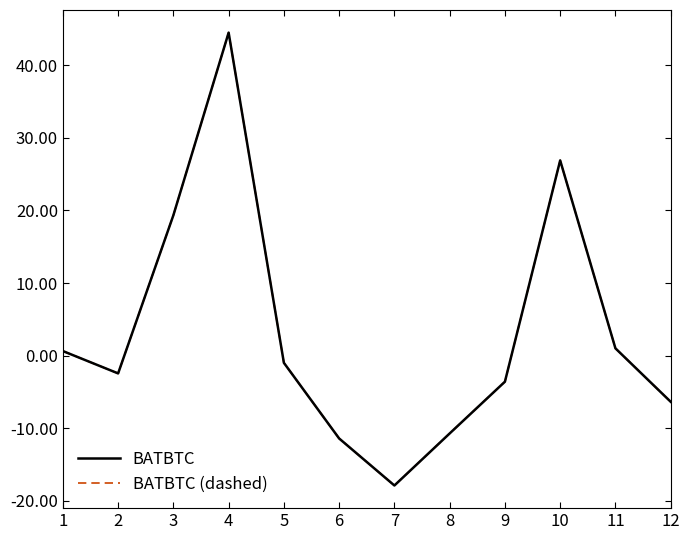

Does the chart display data point markers on the line(s)?

No